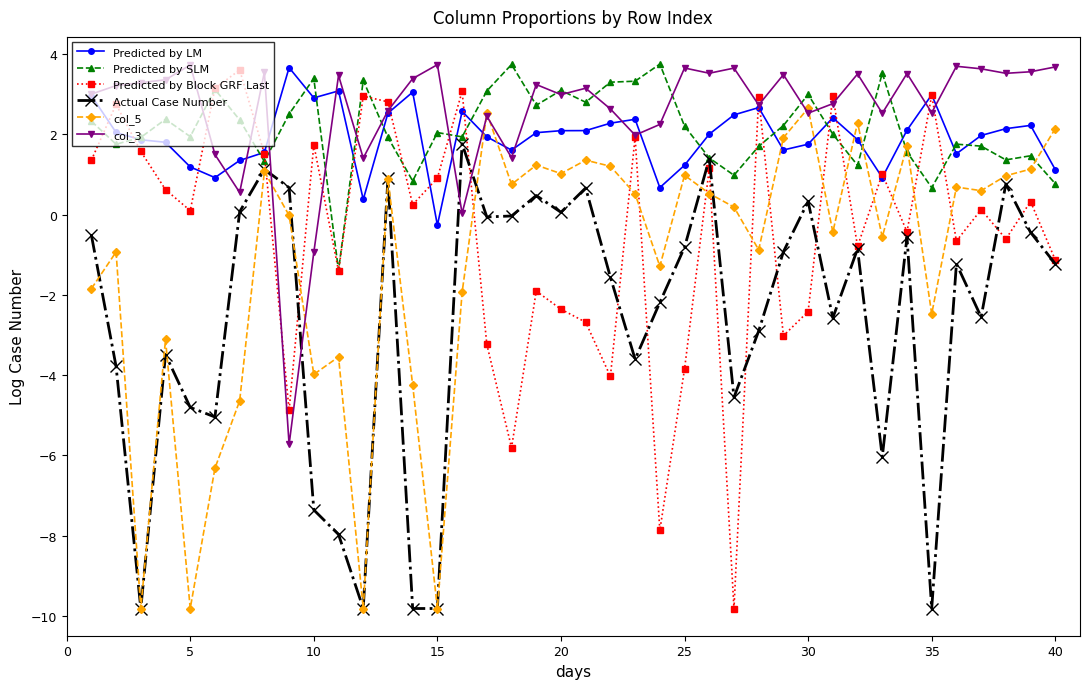

What is the lowest value of the col_3 series?

-5.7